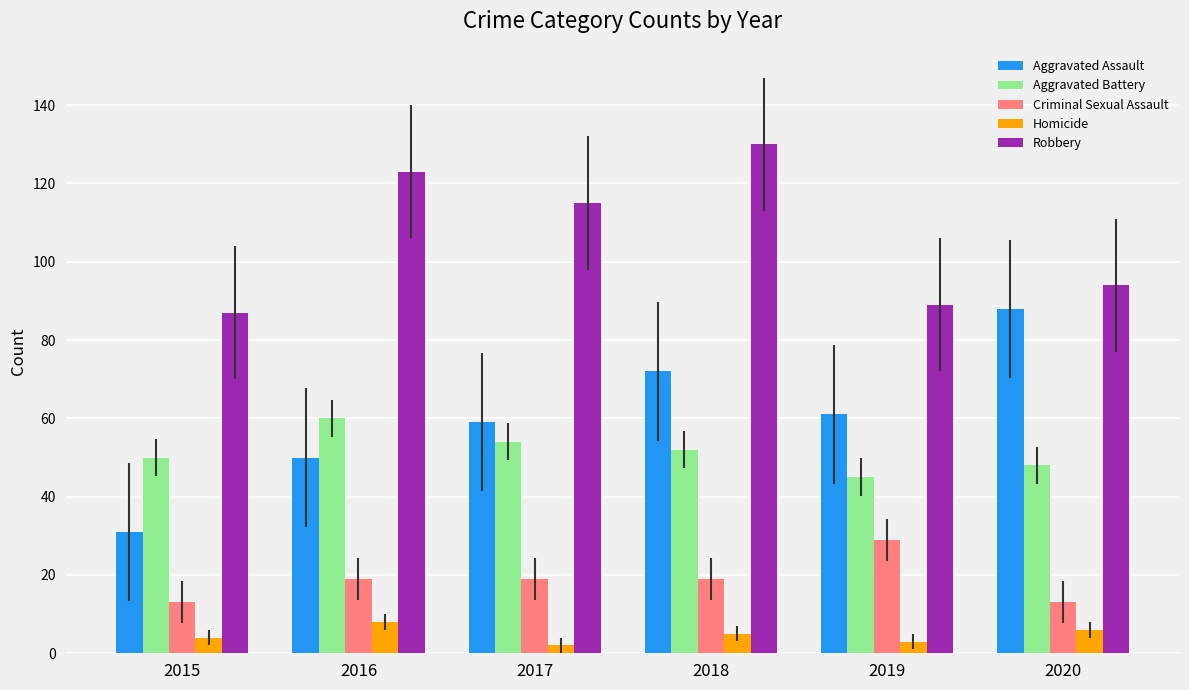

Rank the categories by Robbery value from highest to lowest.

2018, 2016, 2017, 2020, 2019, 2015